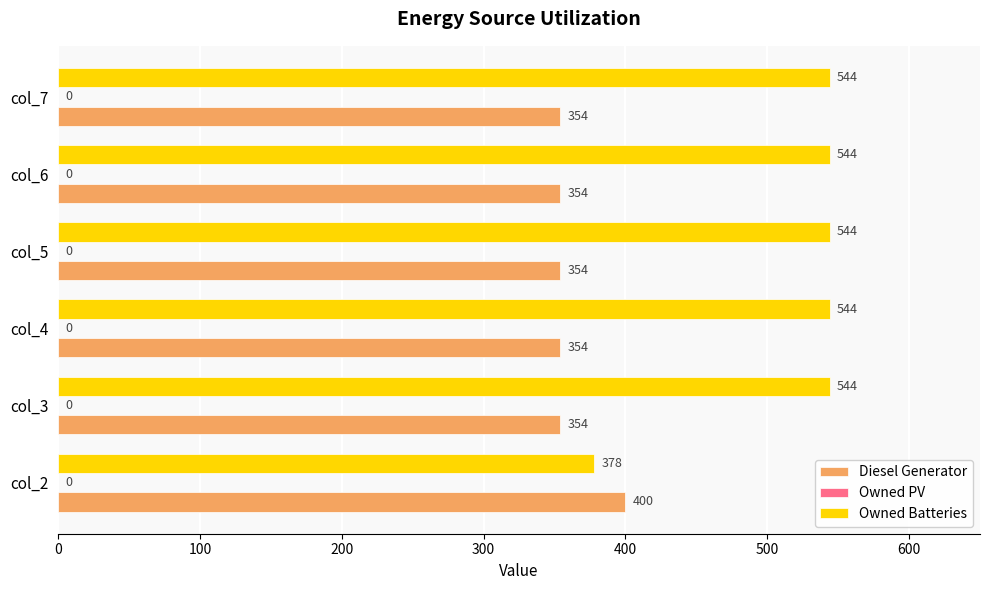

What is the greatest value displayed?

544